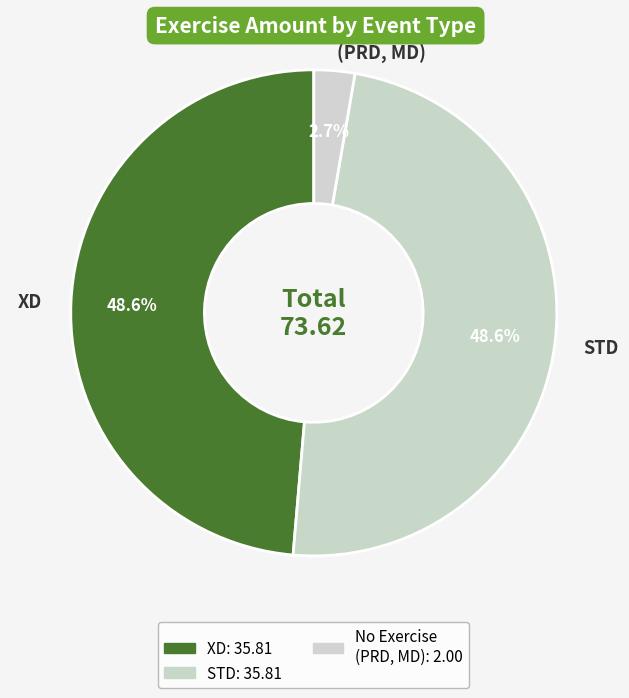

To the nearest percent, what portion does STD represent?

49%